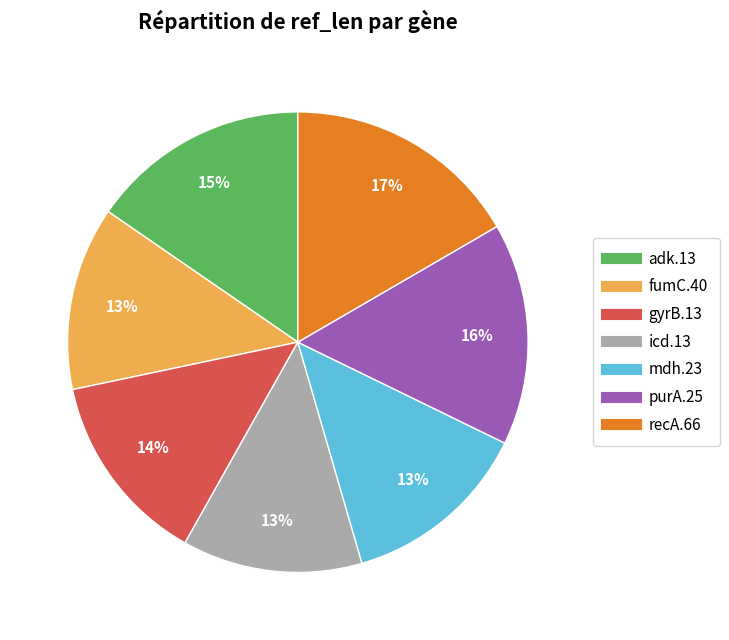

Combined, do icd.13 and gyrB.13 account for over 50%?

No